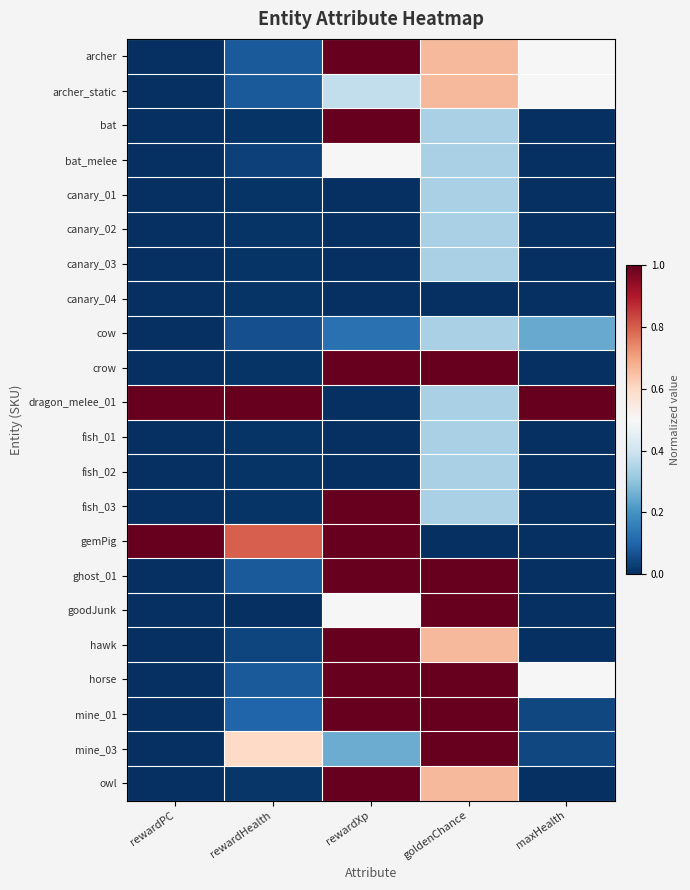

At which category does the chart reach its peak across all series?

rewardXp